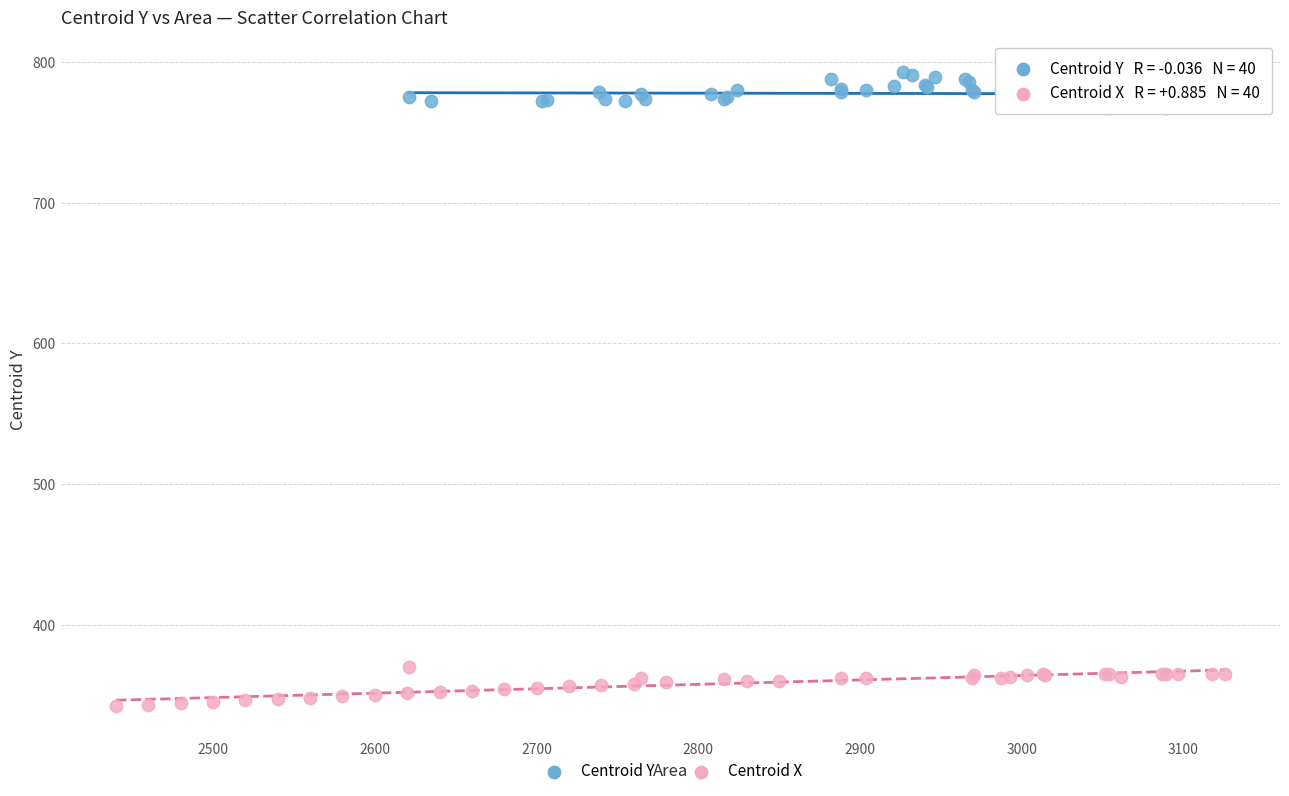

Which series contains the lowest Y value?

Centroid X